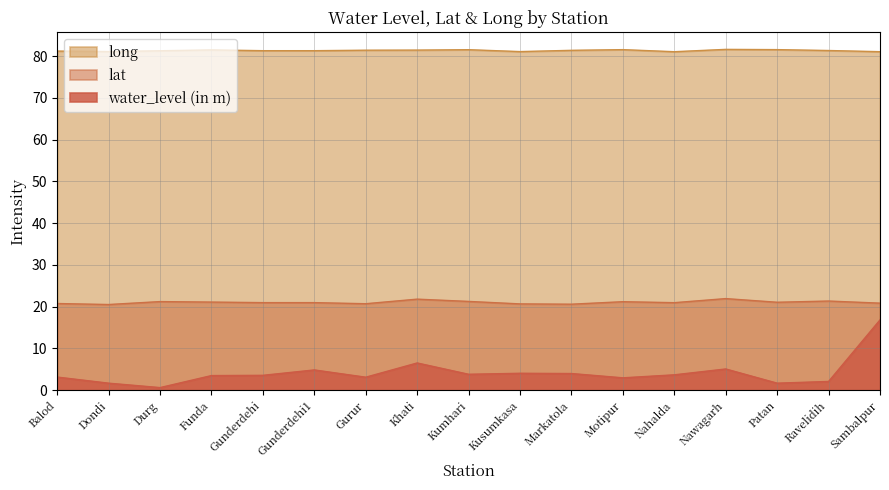

True or false: lat has more than 0 interior local peaks.

True